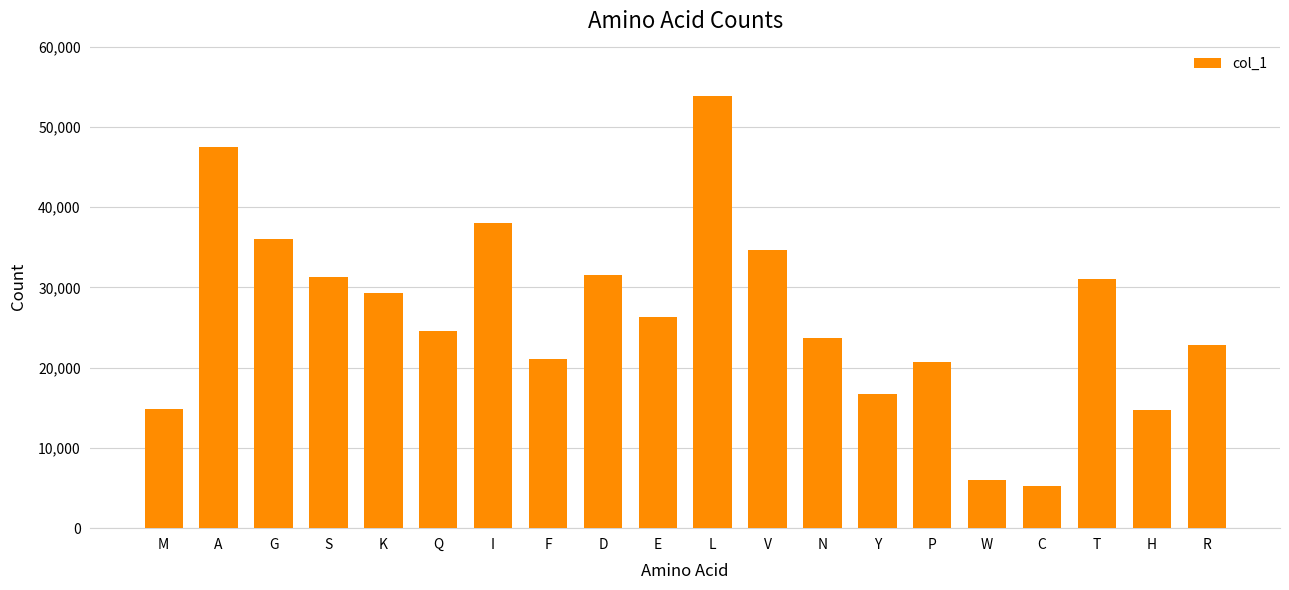

The chart shows a value of 21582 at T. True or false?

False